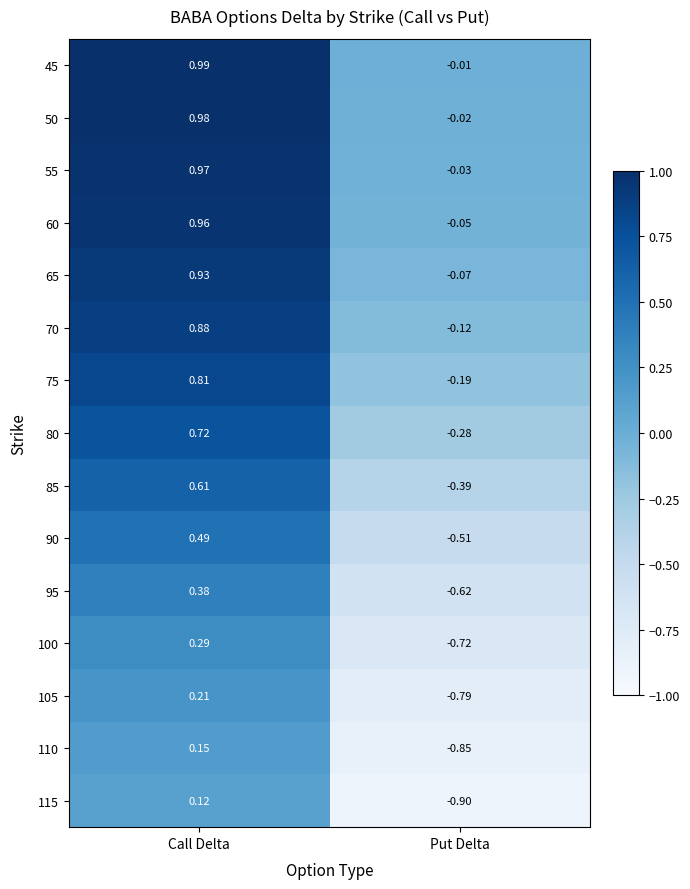

Rank the series by their maximum value, from lowest to highest.

115, 110, 105, 100, 95, 90, 85, 80, 75, 70, 65, 60, 55, 50, 45